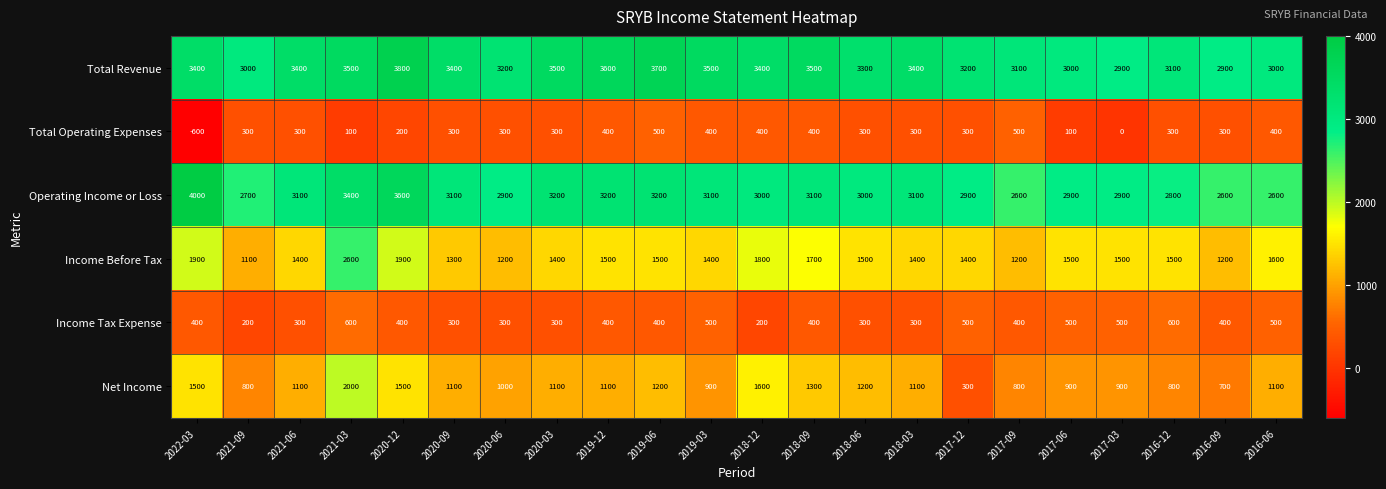

Which series has the widest spread of values?

Net Income